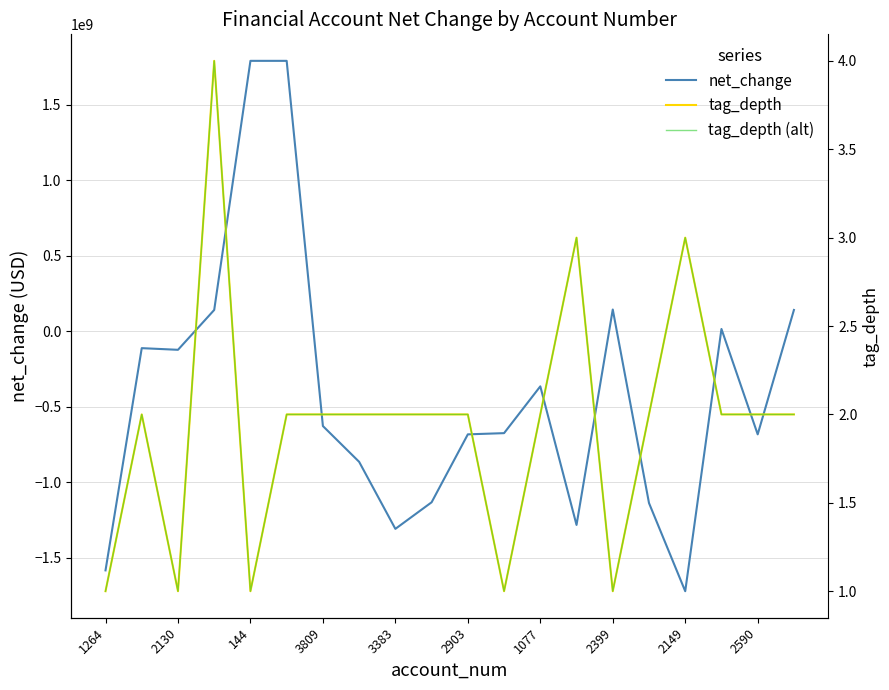

True or false: tag_depth (alt) and tag_depth intersect in this chart.

False